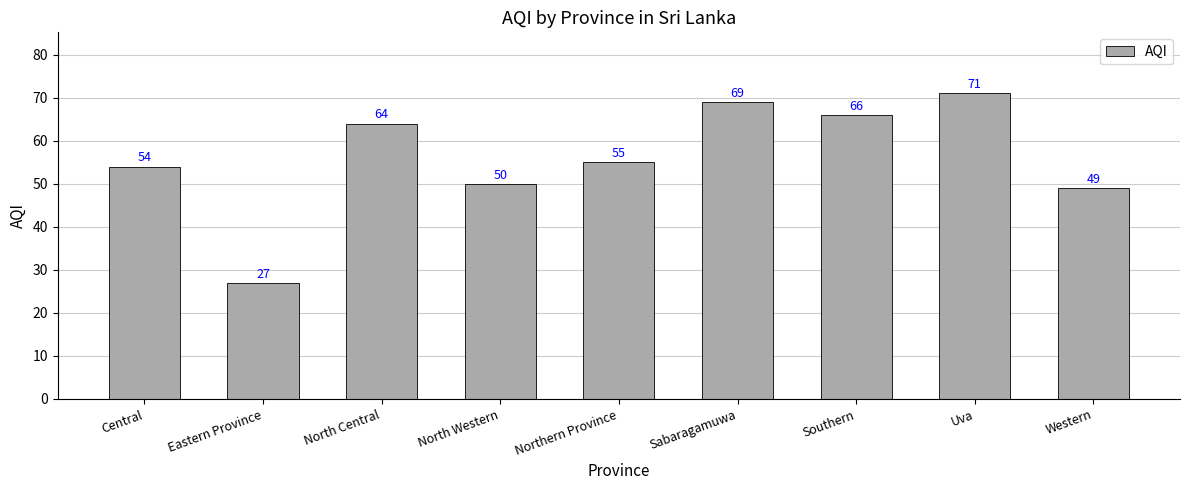

Where is the data nearest to the value 49?

Western